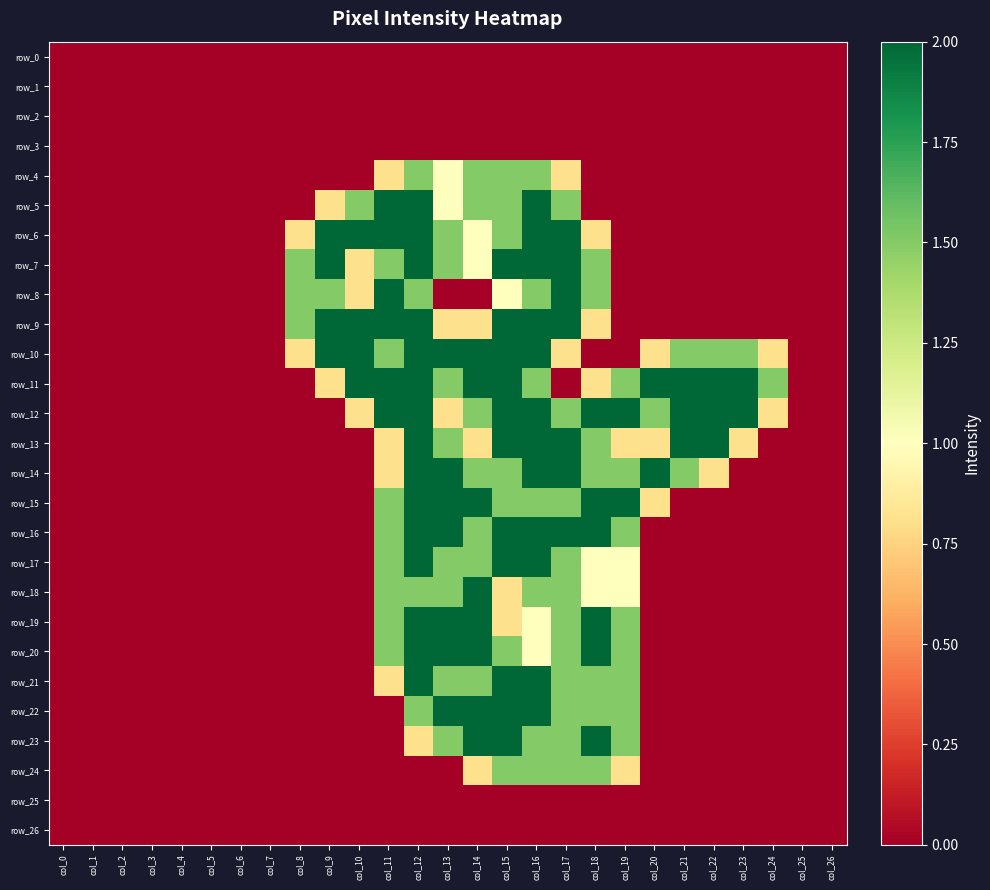

Reading left to right, extract all data points from this chart.

row_0: 0.0	0.0	0.0	0.0	0.0	0.0	0.0	0.0	0.0	0.0	0.0	0.0	0.0	0.0	0.0	0.0	0.0	0.0	0.0	0.0	0.0	0.0	0.0	0.0	0.0	0.0	0.0
row_1: 0.0	0.0	0.0	0.0	0.0	0.0	0.0	0.0	0.0	0.0	0.0	0.0	0.0	0.0	0.0	0.0	0.0	0.0	0.0	0.0	0.0	0.0	0.0	0.0	0.0	0.0	0.0
row_2: 0.0	0.0	0.0	0.0	0.0	0.0	0.0	0.0	0.0	0.0	0.0	0.0	0.0	0.0	0.0	0.0	0.0	0.0	0.0	0.0	0.0	0.0	0.0	0.0	0.0	0.0	0.0
row_3: 0.0	0.0	0.0	0.0	0.0	0.0	0.0	0.0	0.0	0.0	0.0	0.0	0.0	0.0	0.0	0.0	0.0	0.0	0.0	0.0	0.0	0.0	0.0	0.0	0.0	0.0	0.0
row_4: 0.0	0.0	0.0	0.0	0.0	0.0	0.0	0.0	0.0	0.0	0.0	0.8	1.5	1.0	1.5	1.5	1.5	0.8	0.0	0.0	0.0	0.0	0.0	0.0	0.0	0.0	0.0
row_5: 0.0	0.0	0.0	0.0	0.0	0.0	0.0	0.0	0.0	0.8	1.5	2.0	2.0	1.0	1.5	1.5	2.0	1.5	0.0	0.0	0.0	0.0	0.0	0.0	0.0	0.0	0.0
row_6: 0.0	0.0	0.0	0.0	0.0	0.0	0.0	0.0	0.8	2.0	2.0	2.0	2.0	1.5	1.0	1.5	2.0	2.0	0.8	0.0	0.0	0.0	0.0	0.0	0.0	0.0	0.0
row_7: 0.0	0.0	0.0	0.0	0.0	0.0	0.0	0.0	1.5	2.0	0.8	1.5	2.0	1.5	1.0	2.0	2.0	2.0	1.5	0.0	0.0	0.0	0.0	0.0	0.0	0.0	0.0
row_8: 0.0	0.0	0.0	0.0	0.0	0.0	0.0	0.0	1.5	1.5	0.8	2.0	1.5	0.0	0.0	1.0	1.5	2.0	1.5	0.0	0.0	0.0	0.0	0.0	0.0	0.0	0.0
row_9: 0.0	0.0	0.0	0.0	0.0	0.0	0.0	0.0	1.5	2.0	2.0	2.0	2.0	0.8	0.8	2.0	2.0	2.0	0.8	0.0	0.0	0.0	0.0	0.0	0.0	0.0	0.0
row_10: 0.0	0.0	0.0	0.0	0.0	0.0	0.0	0.0	0.8	2.0	2.0	1.5	2.0	2.0	2.0	2.0	2.0	0.8	0.0	0.0	0.8	1.5	1.5	1.5	0.8	0.0	0.0
row_11: 0.0	0.0	0.0	0.0	0.0	0.0	0.0	0.0	0.0	0.8	2.0	2.0	2.0	1.5	2.0	2.0	1.5	0.0	0.8	1.5	2.0	2.0	2.0	2.0	1.5	0.0	0.0
row_12: 0.0	0.0	0.0	0.0	0.0	0.0	0.0	0.0	0.0	0.0	0.8	2.0	2.0	0.8	1.5	2.0	2.0	1.5	2.0	2.0	1.5	2.0	2.0	2.0	0.8	0.0	0.0
row_13: 0.0	0.0	0.0	0.0	0.0	0.0	0.0	0.0	0.0	0.0	0.0	0.8	2.0	1.5	0.8	2.0	2.0	2.0	1.5	0.8	0.8	2.0	2.0	0.8	0.0	0.0	0.0
row_14: 0.0	0.0	0.0	0.0	0.0	0.0	0.0	0.0	0.0	0.0	0.0	0.8	2.0	2.0	1.5	1.5	2.0	2.0	1.5	1.5	2.0	1.5	0.8	0.0	0.0	0.0	0.0
row_15: 0.0	0.0	0.0	0.0	0.0	0.0	0.0	0.0	0.0	0.0	0.0	1.5	2.0	2.0	2.0	1.5	1.5	1.5	2.0	2.0	0.8	0.0	0.0	0.0	0.0	0.0	0.0
row_16: 0.0	0.0	0.0	0.0	0.0	0.0	0.0	0.0	0.0	0.0	0.0	1.5	2.0	2.0	1.5	2.0	2.0	2.0	2.0	1.5	0.0	0.0	0.0	0.0	0.0	0.0	0.0
row_17: 0.0	0.0	0.0	0.0	0.0	0.0	0.0	0.0	0.0	0.0	0.0	1.5	2.0	1.5	1.5	2.0	2.0	1.5	1.0	1.0	0.0	0.0	0.0	0.0	0.0	0.0	0.0
row_18: 0.0	0.0	0.0	0.0	0.0	0.0	0.0	0.0	0.0	0.0	0.0	1.5	1.5	1.5	2.0	0.8	1.5	1.5	1.0	1.0	0.0	0.0	0.0	0.0	0.0	0.0	0.0
row_19: 0.0	0.0	0.0	0.0	0.0	0.0	0.0	0.0	0.0	0.0	0.0	1.5	2.0	2.0	2.0	0.8	1.0	1.5	2.0	1.5	0.0	0.0	0.0	0.0	0.0	0.0	0.0
row_20: 0.0	0.0	0.0	0.0	0.0	0.0	0.0	0.0	0.0	0.0	0.0	1.5	2.0	2.0	2.0	1.5	1.0	1.5	2.0	1.5	0.0	0.0	0.0	0.0	0.0	0.0	0.0
row_21: 0.0	0.0	0.0	0.0	0.0	0.0	0.0	0.0	0.0	0.0	0.0	0.8	2.0	1.5	1.5	2.0	2.0	1.5	1.5	1.5	0.0	0.0	0.0	0.0	0.0	0.0	0.0
row_22: 0.0	0.0	0.0	0.0	0.0	0.0	0.0	0.0	0.0	0.0	0.0	0.0	1.5	2.0	2.0	2.0	2.0	1.5	1.5	1.5	0.0	0.0	0.0	0.0	0.0	0.0	0.0
row_23: 0.0	0.0	0.0	0.0	0.0	0.0	0.0	0.0	0.0	0.0	0.0	0.0	0.8	1.5	2.0	2.0	1.5	1.5	2.0	1.5	0.0	0.0	0.0	0.0	0.0	0.0	0.0
row_24: 0.0	0.0	0.0	0.0	0.0	0.0	0.0	0.0	0.0	0.0	0.0	0.0	0.0	0.0	0.8	1.5	1.5	1.5	1.5	0.8	0.0	0.0	0.0	0.0	0.0	0.0	0.0
row_25: 0.0	0.0	0.0	0.0	0.0	0.0	0.0	0.0	0.0	0.0	0.0	0.0	0.0	0.0	0.0	0.0	0.0	0.0	0.0	0.0	0.0	0.0	0.0	0.0	0.0	0.0	0.0
row_26: 0.0	0.0	0.0	0.0	0.0	0.0	0.0	0.0	0.0	0.0	0.0	0.0	0.0	0.0	0.0	0.0	0.0	0.0	0.0	0.0	0.0	0.0	0.0	0.0	0.0	0.0	0.0